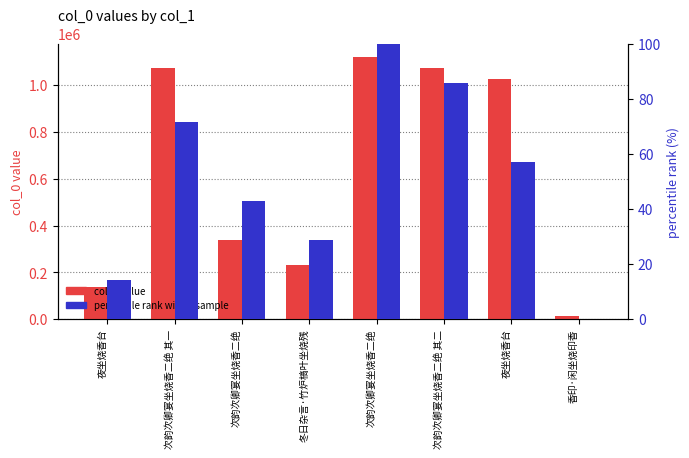

How many bars are there in total?

16